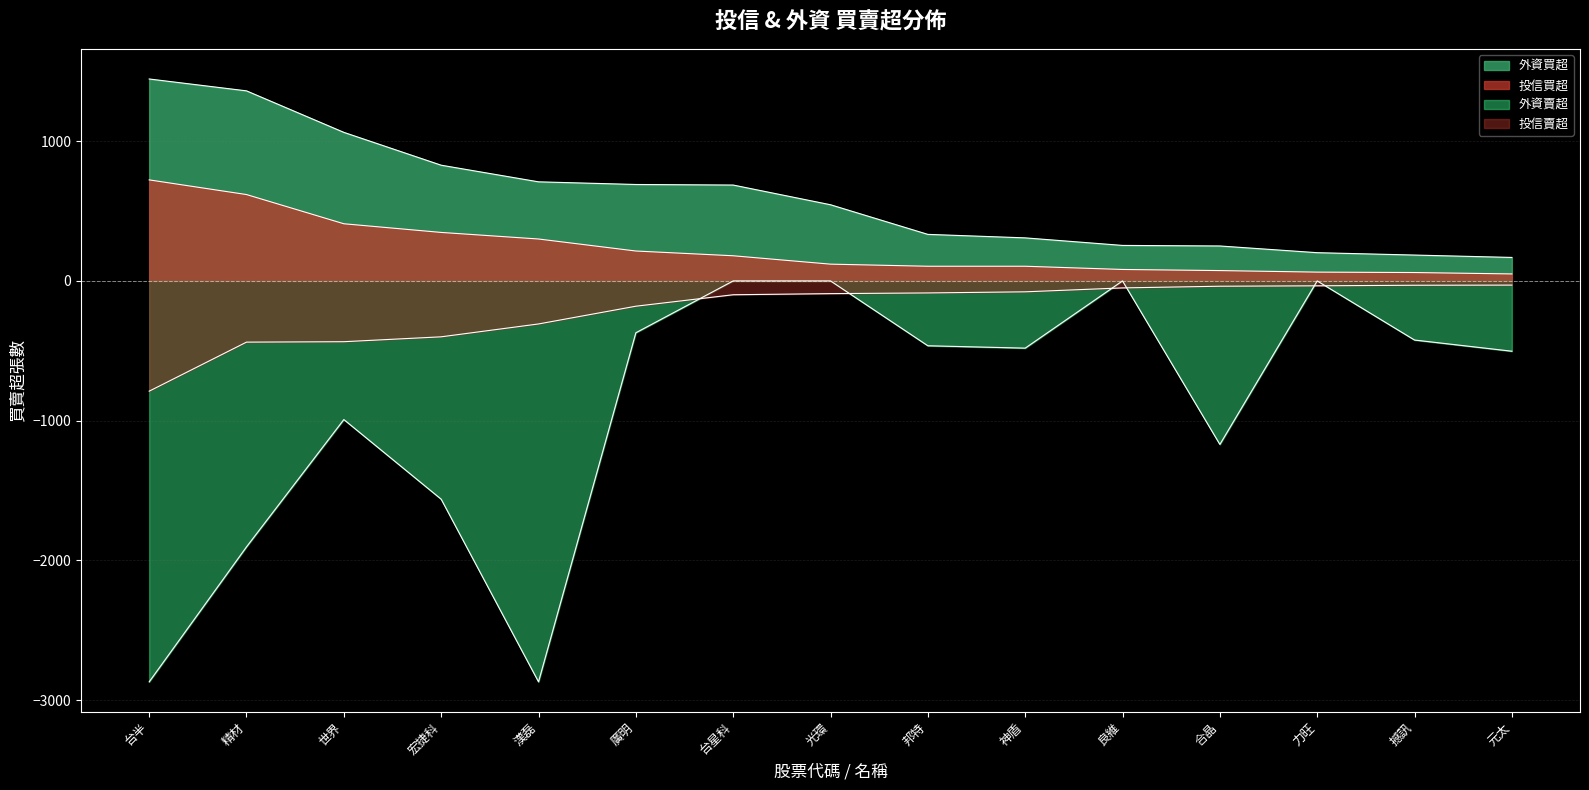

What is the label of the 11th point from the left?

良維